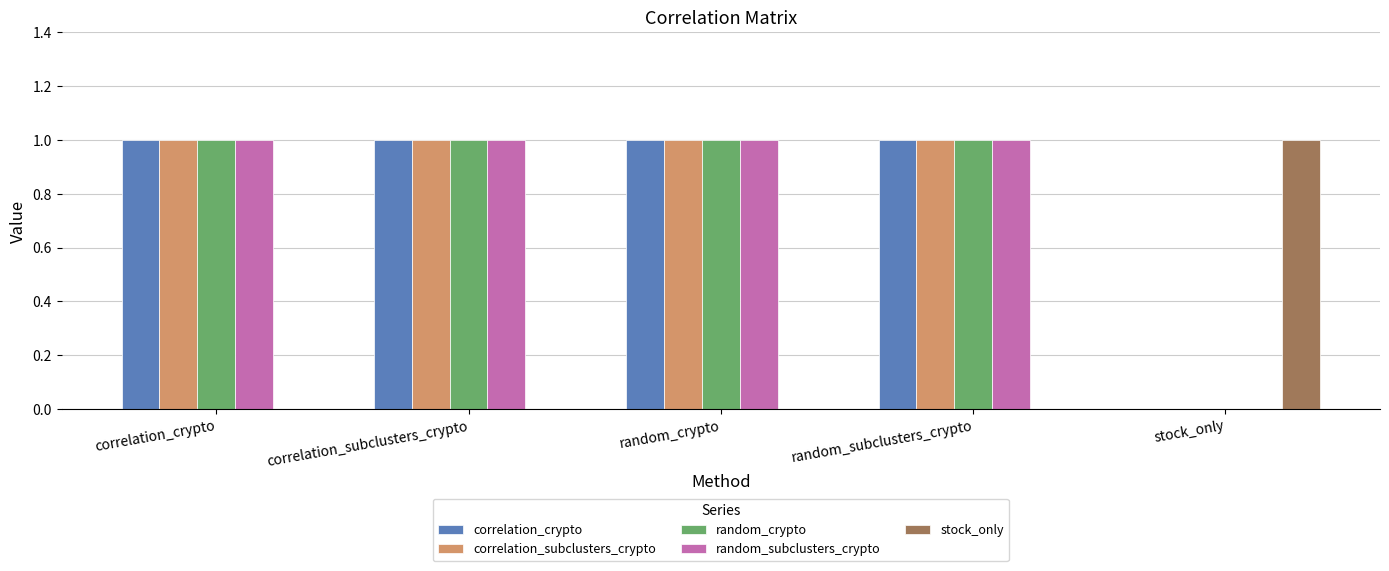

The correlation_crypto series shows 0 at random_subclusters_crypto. True or false?

False